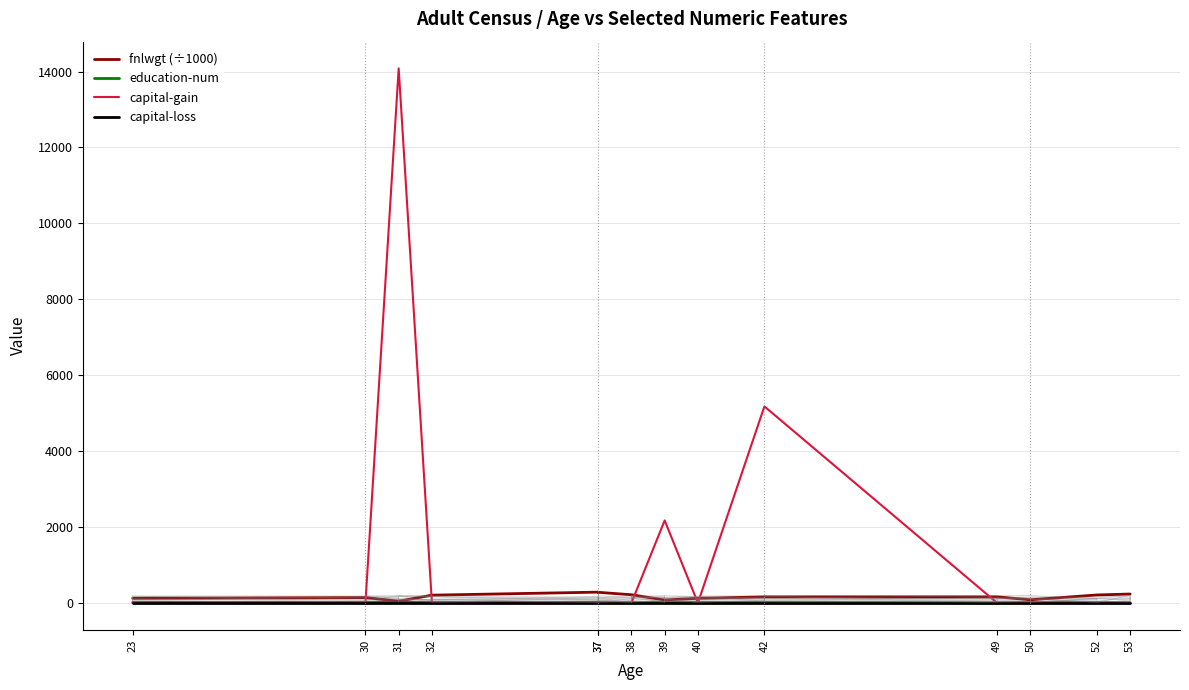

Which has a higher value, 39 or 30?

30